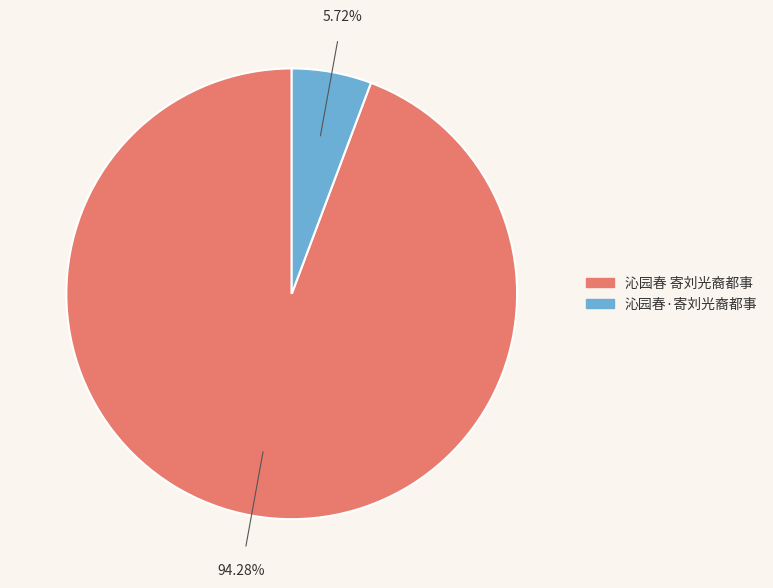

To the nearest percent, what is the combined percentage of 沁园春 寄刘光裔都事 and 沁园春·寄刘光裔都事?

100%